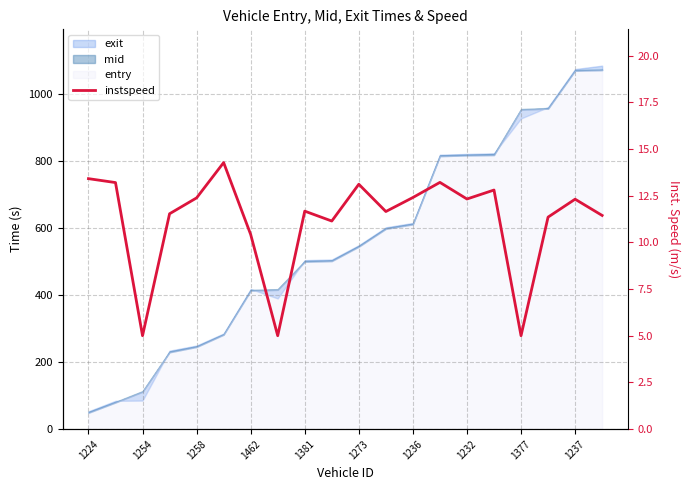

What is the difference between the values at 14 and 11?

0.7